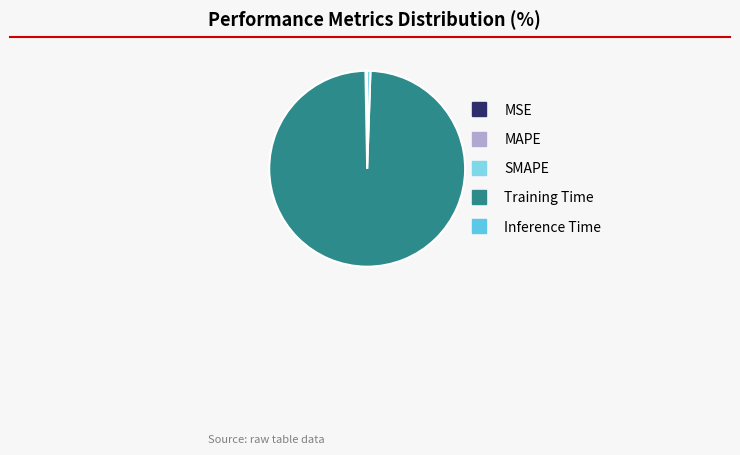

Is there a majority slice in this chart?

Yes